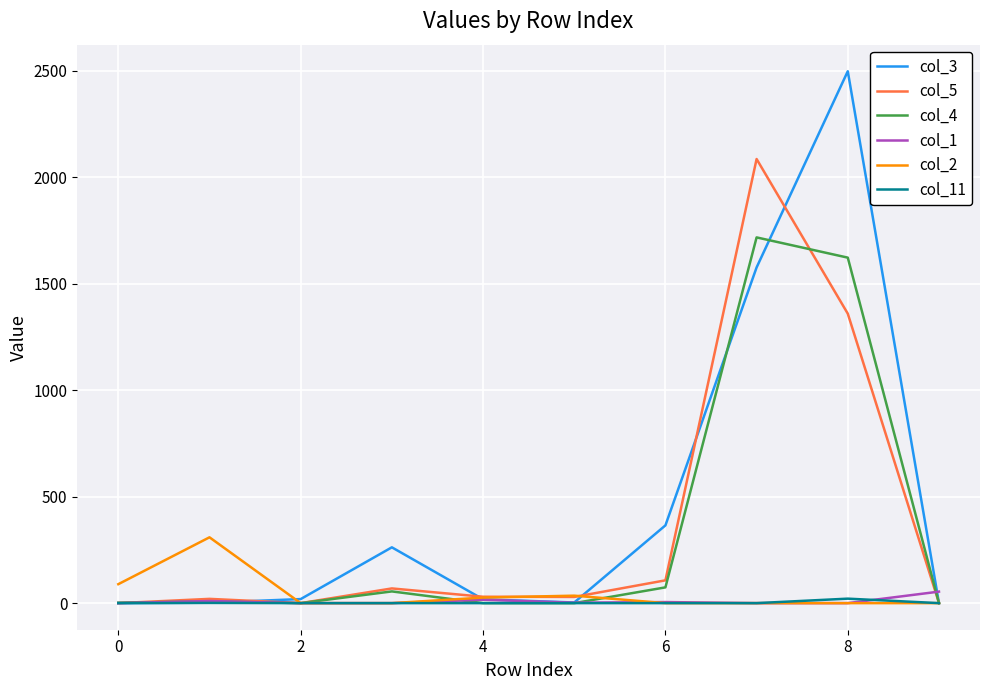

What is the difference between the maximum and minimum values in the col_11 series?

21